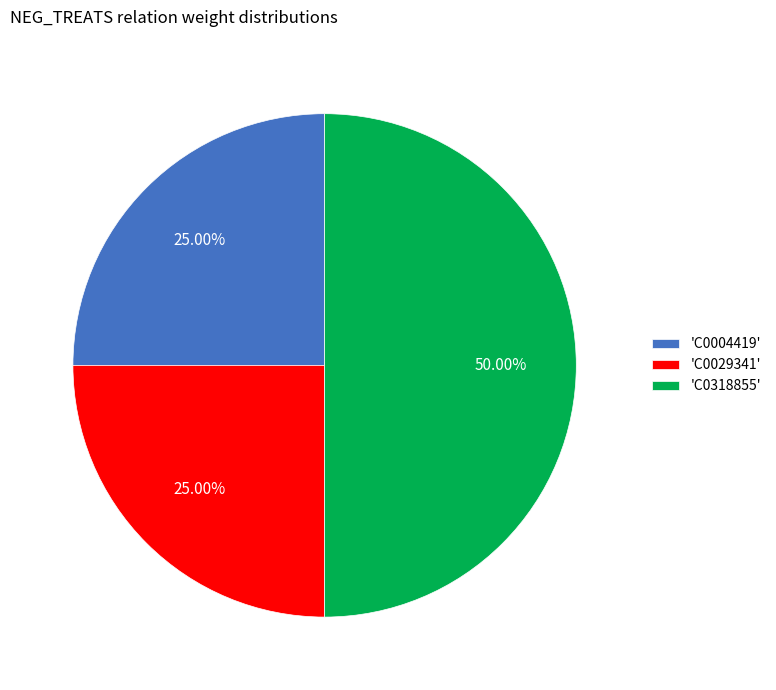

Do 'C0029341' and 'C0318855' together represent more than half of the pie?

Yes